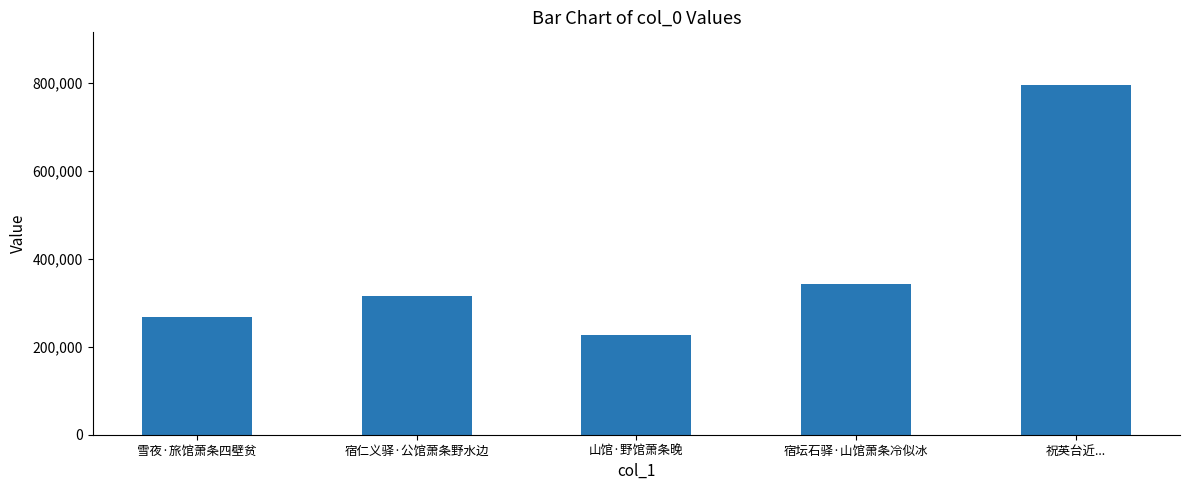

Reading right to left, extract all data points from this chart.

796335	343273	227334	315425	268175